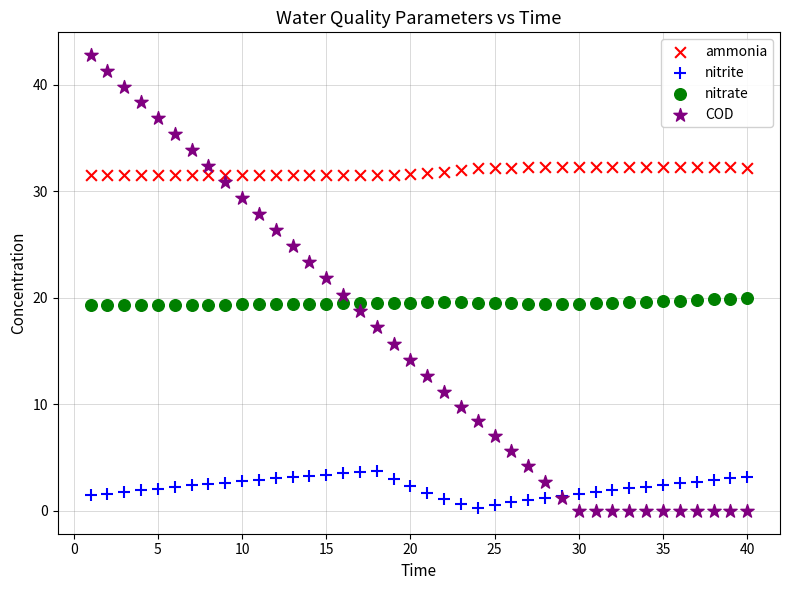

Which series contains the highest Y value?

COD